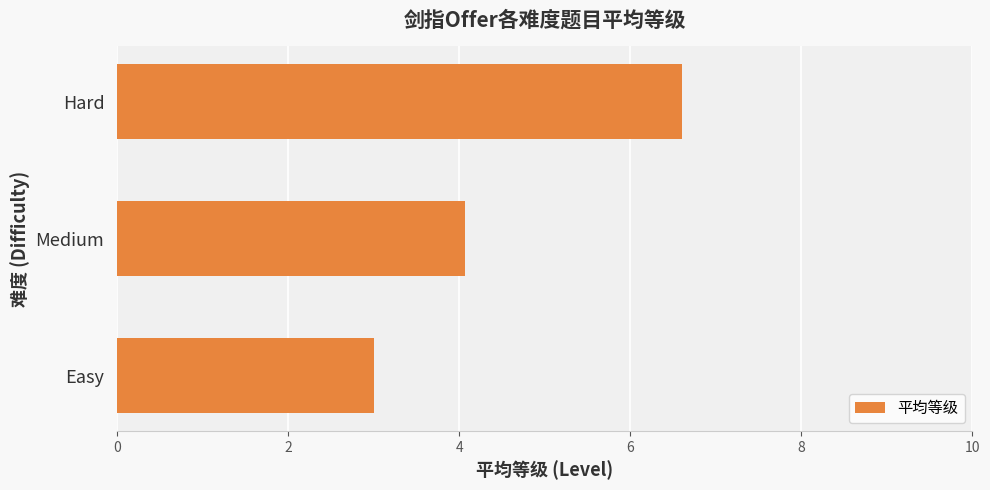

What is the sum of all values?

13.7